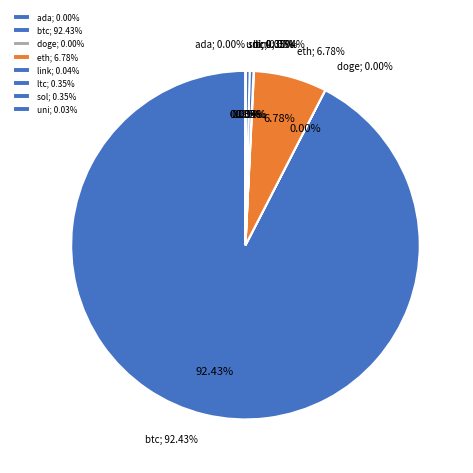

Which category accounts for the majority?

btc